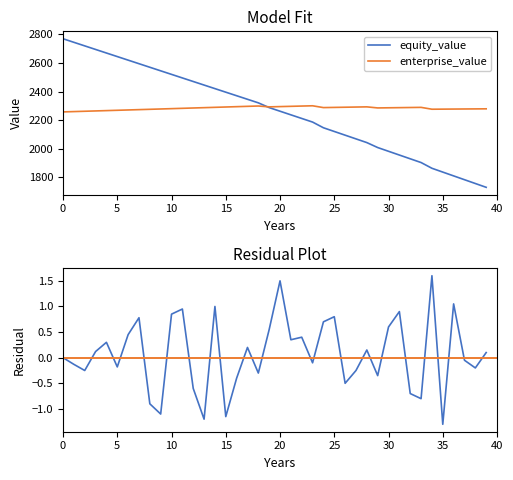

What is the average value of the enterprise_value series?

2283.3